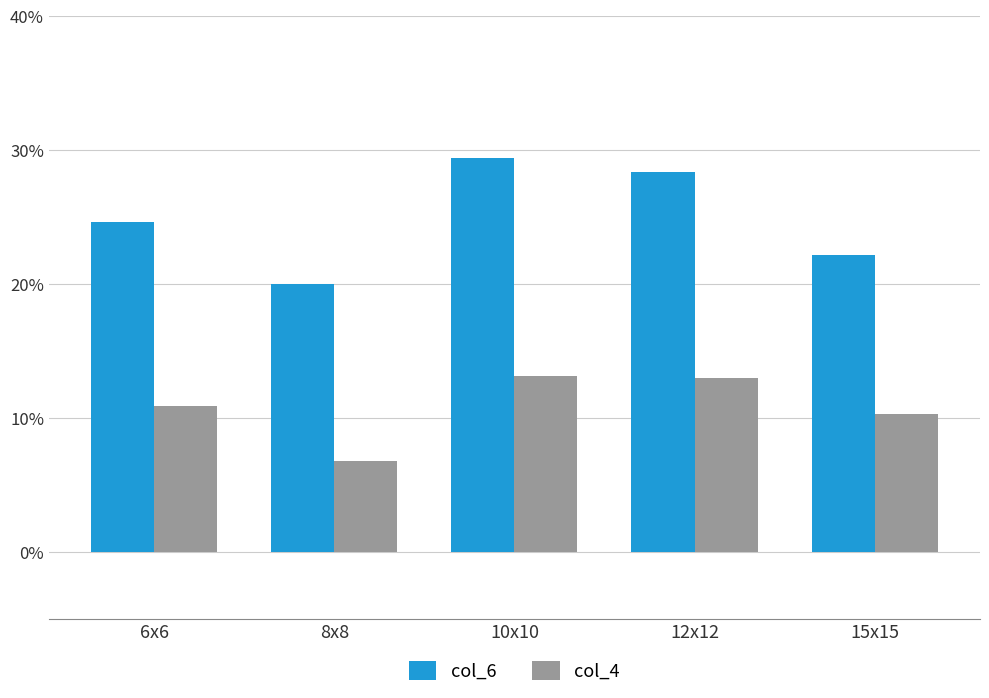

Read the col_6 value at 10x10.

0.3